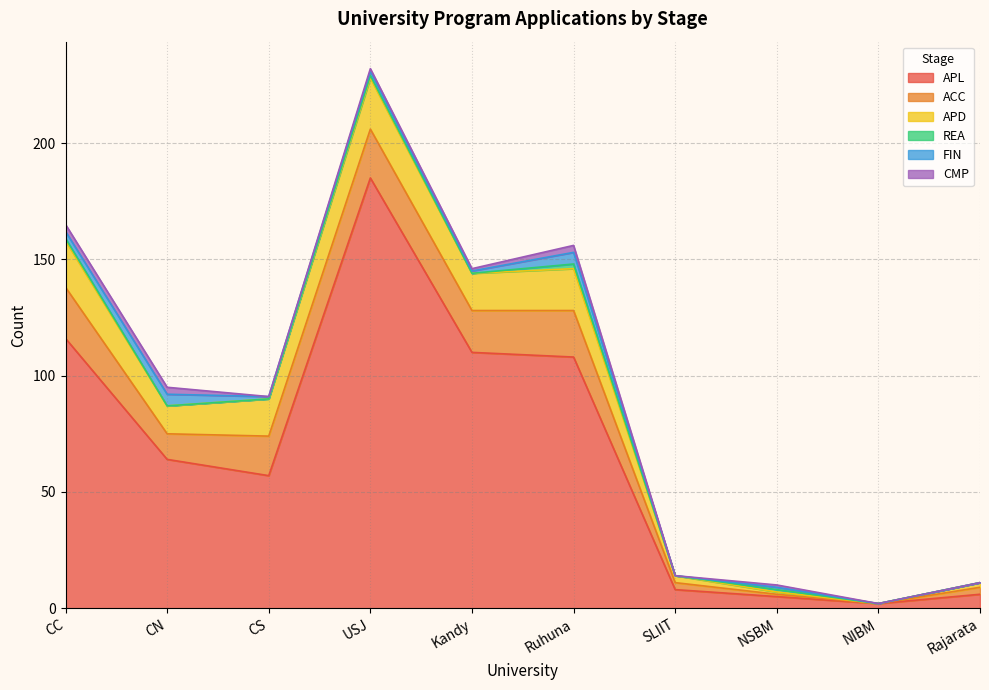

What is the greatest value displayed?

185